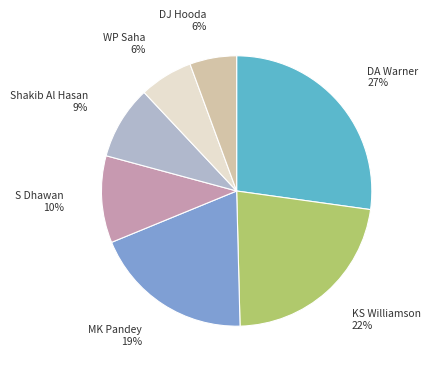

To the nearest percent, what portion does KS Williamson represent?

22%